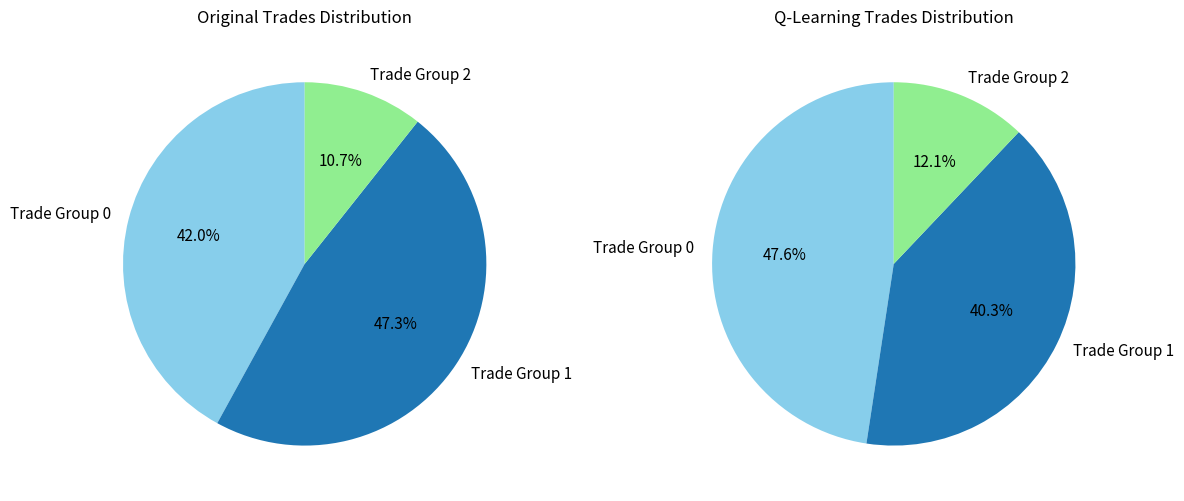

The Row 0 slice represents 47% of the pie. True or false?

True